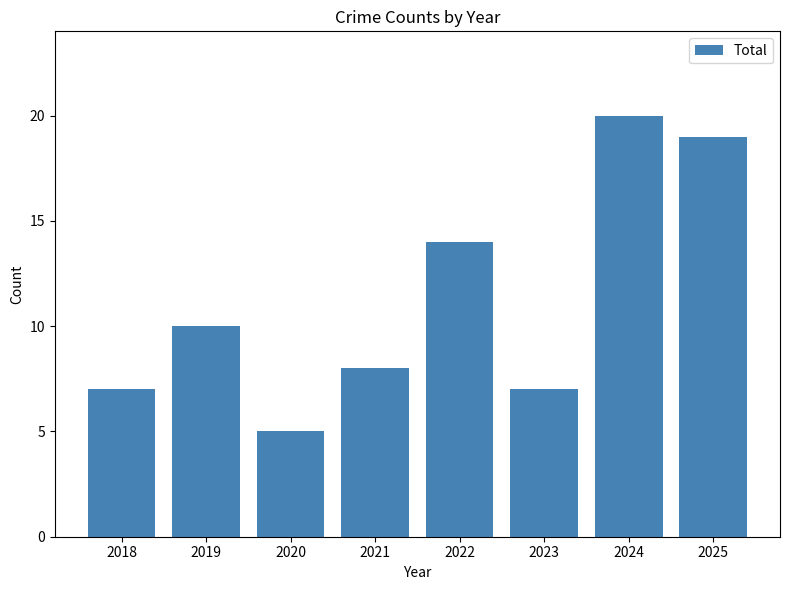

What is the value of the 4th bar from the left?

8